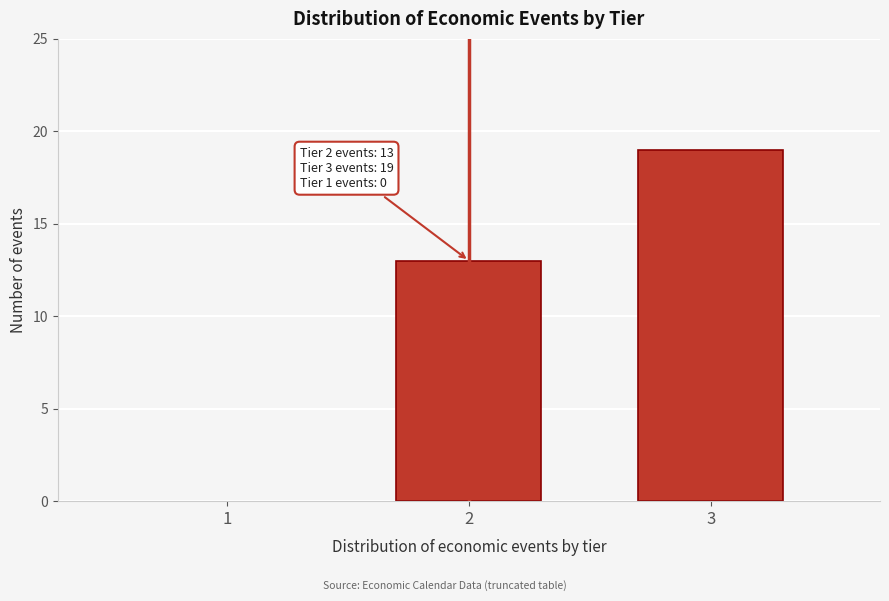

Reading left to right, what are all the values shown in this chart?

1=0	2=13	3=19